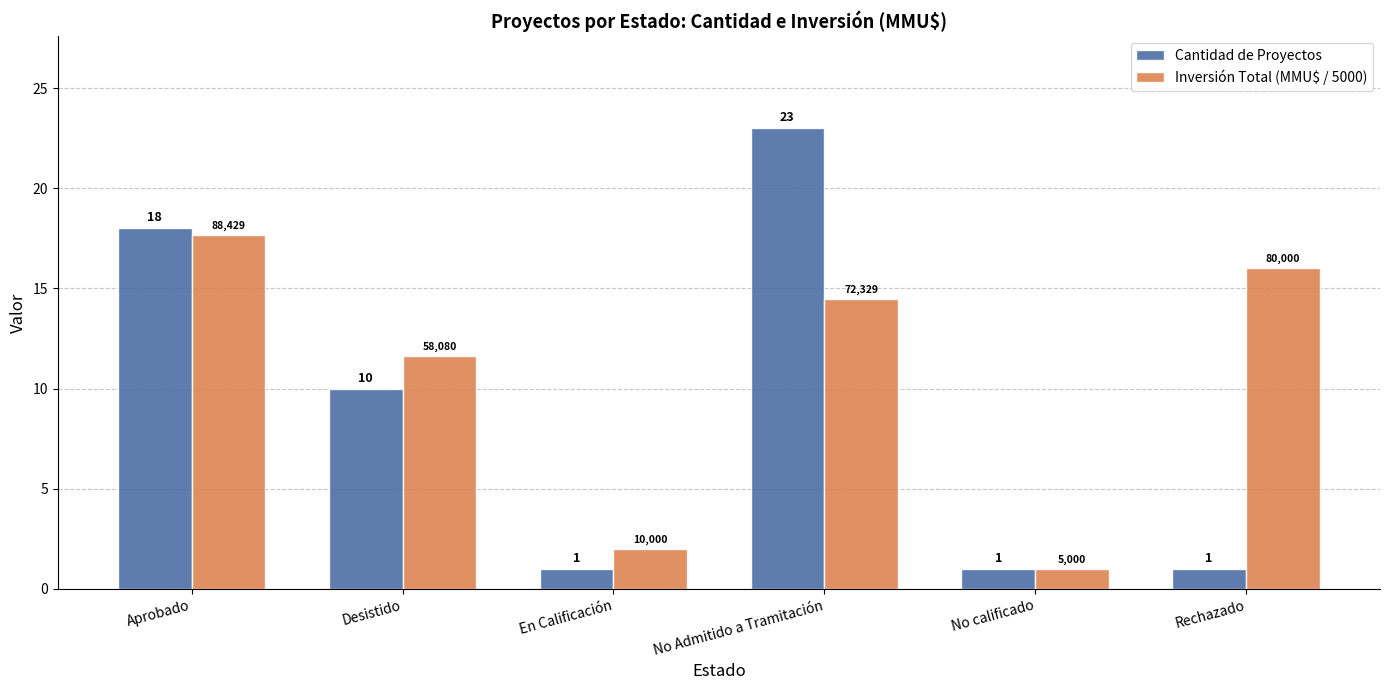

What is the average value of the Cantidad de Proyectos series?

9.0